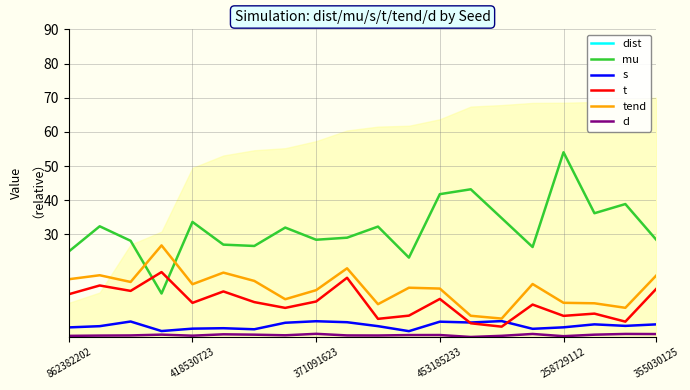

True or false: mu and d cross at least once.

False